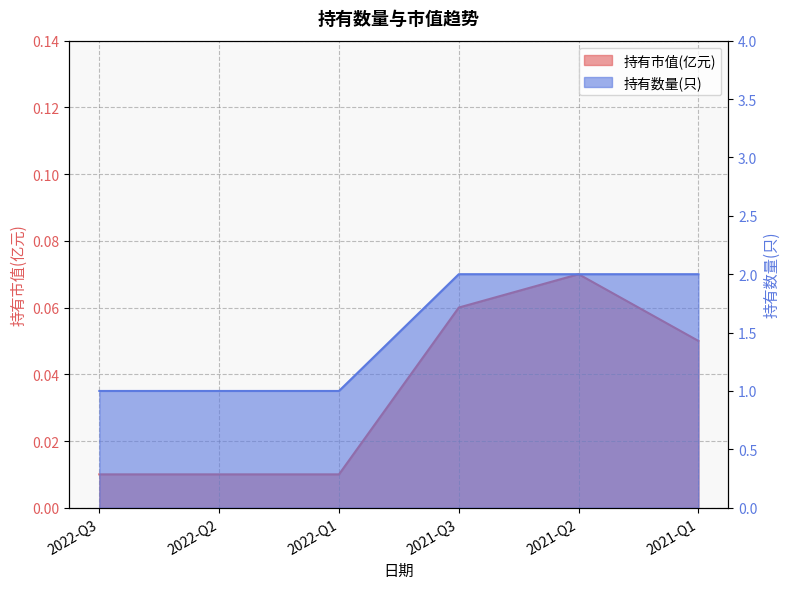

The value of 持有市值(亿元) at 2021-Q3 is 0.1. True or false?

True